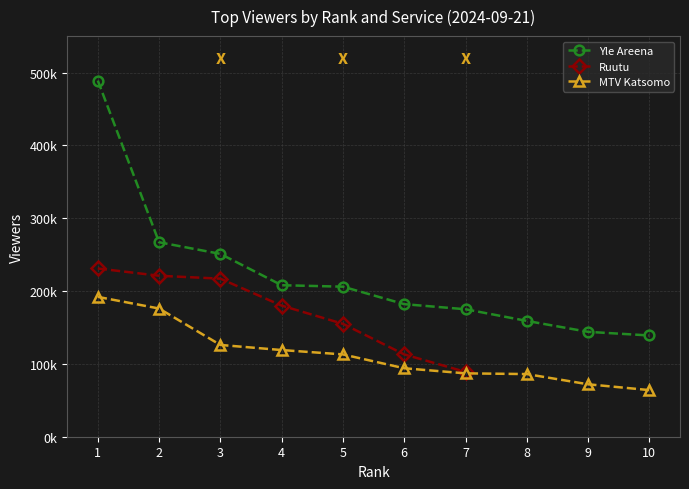

True or false: MTV Katsomo has a value of 87000.0 at 7.

True